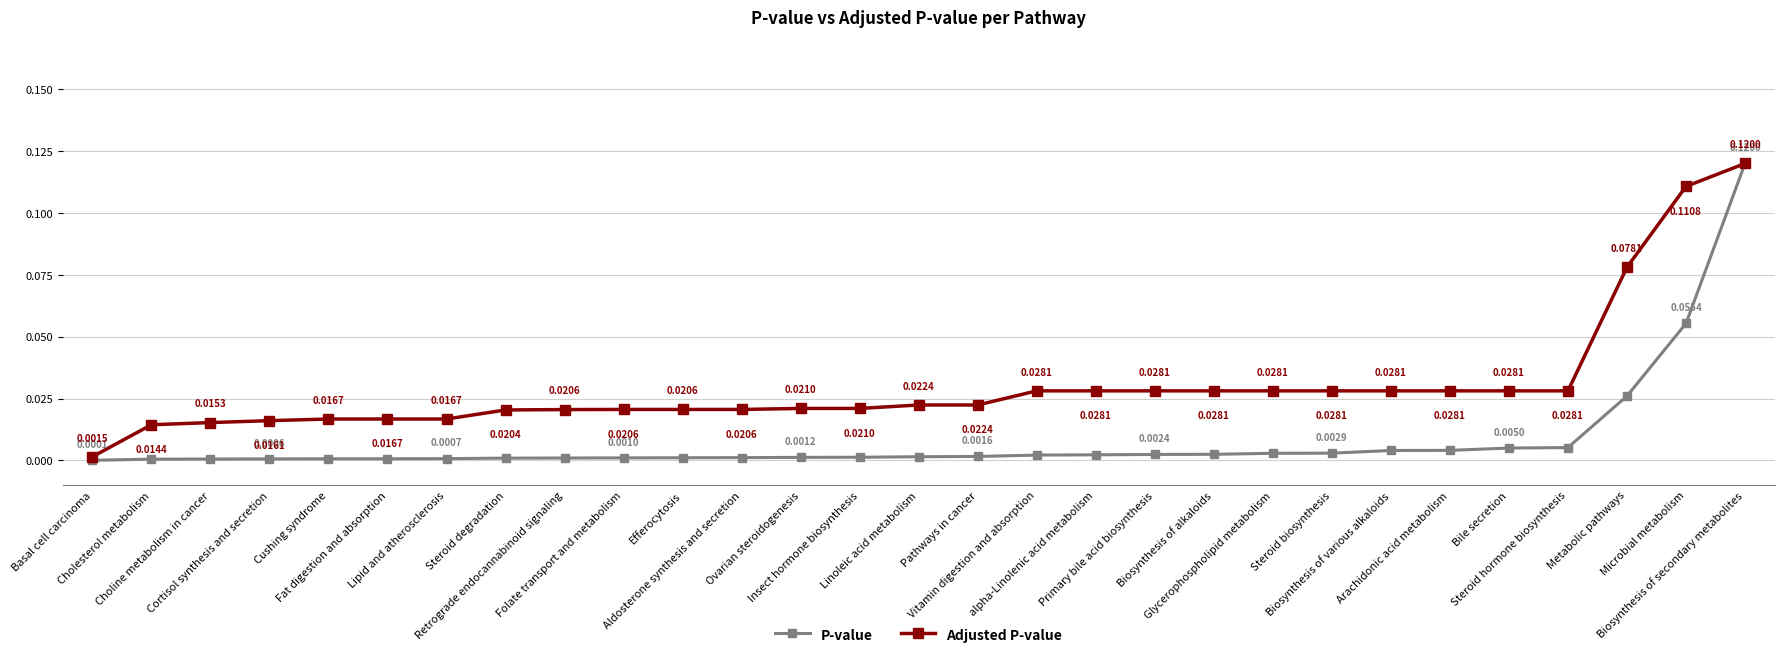

At how many categories does at least one series exceed 0?

29